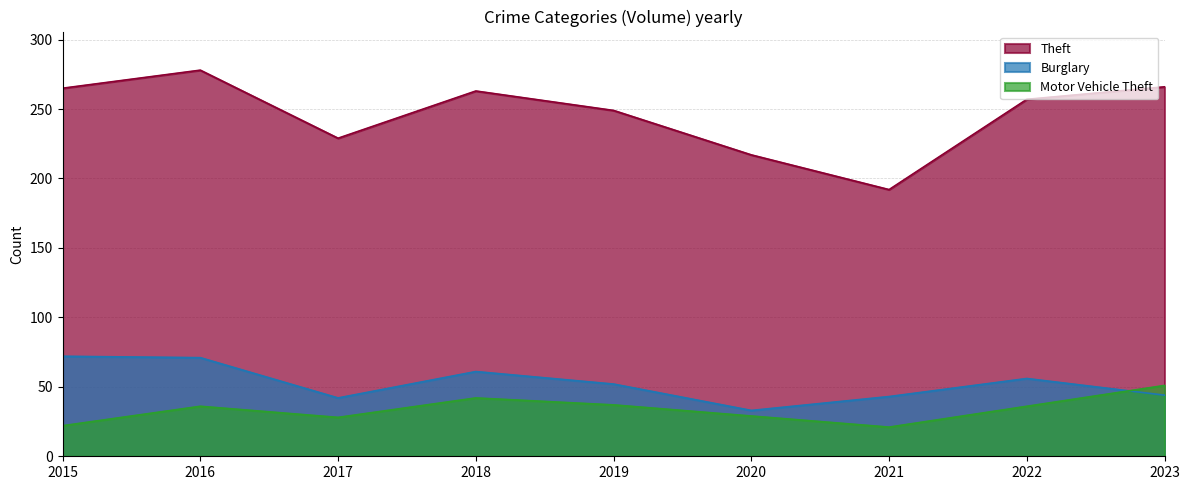

At which label does Motor Vehicle Theft reach its minimum?

2021